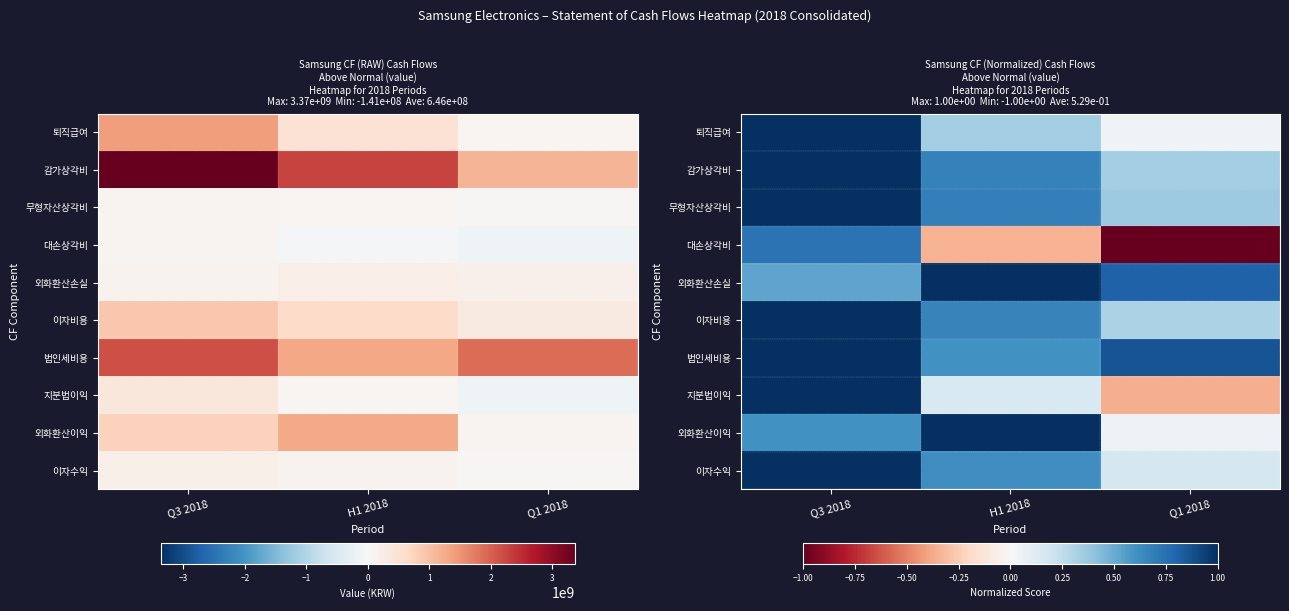

What is the difference between the maximum and second lowest values in the 퇴직급여 series?

0.6